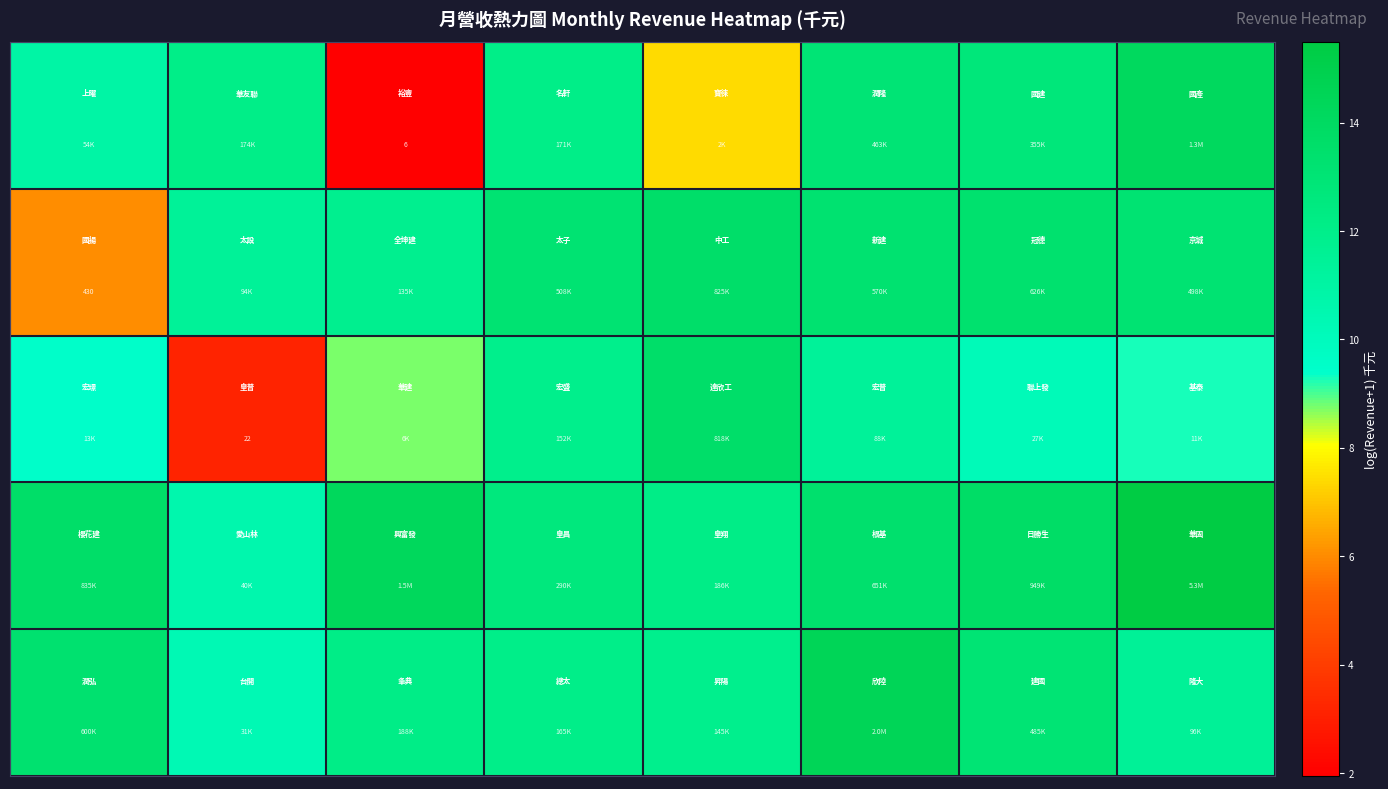

At how many categories does at least one series exceed 12?

8